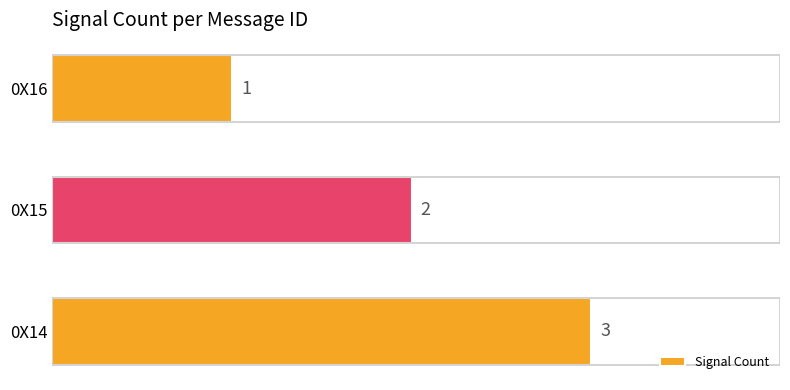

List the labels in order of value, largest first.

0X14, 0X15, 0X16